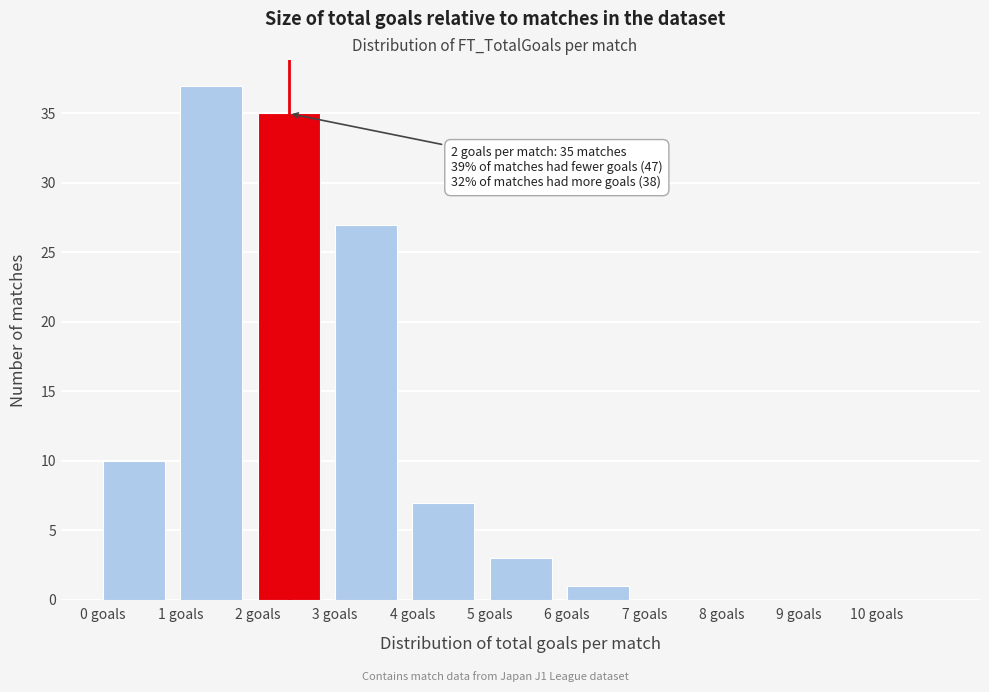

Over which range of the x-axis is the bar tallest?

1 to 2